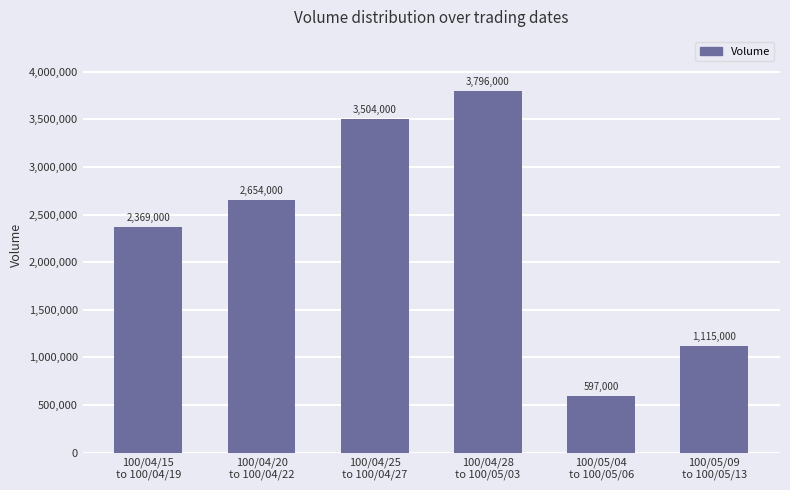

List the labels in order of value, largest first.

100/04/28
to 100/05/03, 100/04/25
to 100/04/27, 100/04/20
to 100/04/22, 100/04/15
to 100/04/19, 100/05/09
to 100/05/13, 100/05/04
to 100/05/06